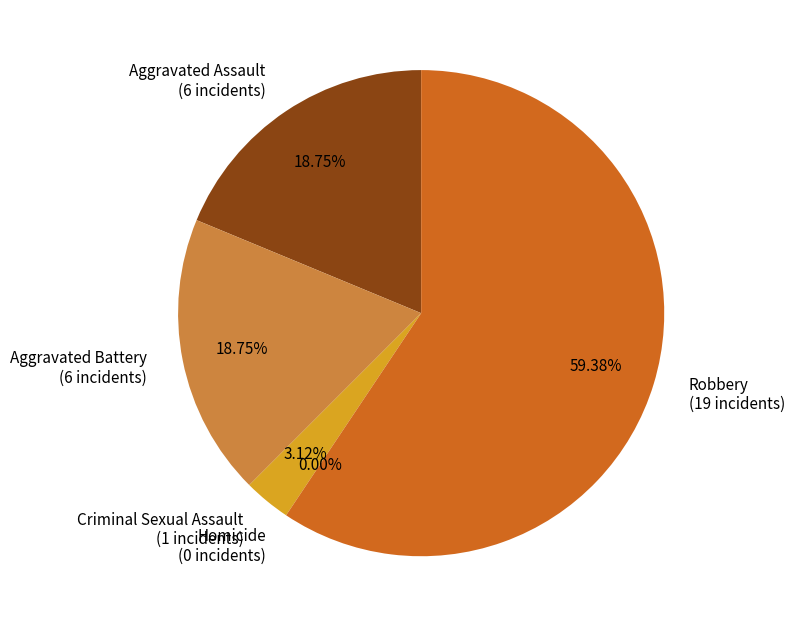

Rank the categories by value from lowest to highest.

Homicide, Criminal Sexual Assault, Aggravated Assault, Aggravated Battery, Robbery